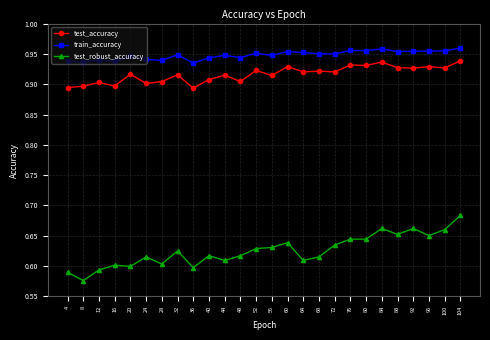

True or false: test_accuracy and test_robust_accuracy intersect in this chart.

False